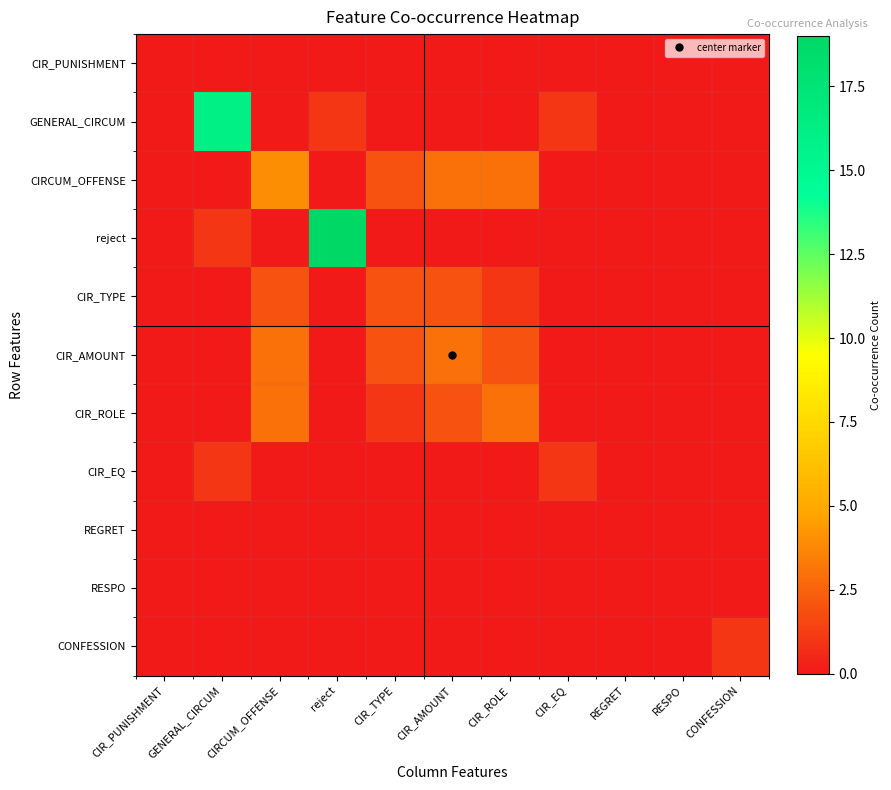

Reading left to right, extract all data points from this chart.

CIR_PUNISHMENT: CIR_PUNISHMENT=0	GENERAL_CIRCUM=0	CIRCUM_OFFENSE=0	reject=0	CIR_TYPE=0	CIR_AMOUNT=0	CIR_ROLE=0	CIR_EQ=0	REGRET=0	RESPO=0	CONFESSION=0
GENERAL_CIRCUM: CIR_PUNISHMENT=0	GENERAL_CIRCUM=16	CIRCUM_OFFENSE=0	reject=1	CIR_TYPE=0	CIR_AMOUNT=0	CIR_ROLE=0	CIR_EQ=1	REGRET=0	RESPO=0	CONFESSION=0
CIRCUM_OFFENSE: CIR_PUNISHMENT=0	GENERAL_CIRCUM=0	CIRCUM_OFFENSE=4	reject=0	CIR_TYPE=2	CIR_AMOUNT=3	CIR_ROLE=3	CIR_EQ=0	REGRET=0	RESPO=0	CONFESSION=0
reject: CIR_PUNISHMENT=0	GENERAL_CIRCUM=1	CIRCUM_OFFENSE=0	reject=19	CIR_TYPE=0	CIR_AMOUNT=0	CIR_ROLE=0	CIR_EQ=0	REGRET=0	RESPO=0	CONFESSION=0
CIR_TYPE: CIR_PUNISHMENT=0	GENERAL_CIRCUM=0	CIRCUM_OFFENSE=2	reject=0	CIR_TYPE=2	CIR_AMOUNT=2	CIR_ROLE=1	CIR_EQ=0	REGRET=0	RESPO=0	CONFESSION=0
CIR_AMOUNT: CIR_PUNISHMENT=0	GENERAL_CIRCUM=0	CIRCUM_OFFENSE=3	reject=0	CIR_TYPE=2	CIR_AMOUNT=3	CIR_ROLE=2	CIR_EQ=0	REGRET=0	RESPO=0	CONFESSION=0
CIR_ROLE: CIR_PUNISHMENT=0	GENERAL_CIRCUM=0	CIRCUM_OFFENSE=3	reject=0	CIR_TYPE=1	CIR_AMOUNT=2	CIR_ROLE=3	CIR_EQ=0	REGRET=0	RESPO=0	CONFESSION=0
CIR_EQ: CIR_PUNISHMENT=0	GENERAL_CIRCUM=1	CIRCUM_OFFENSE=0	reject=0	CIR_TYPE=0	CIR_AMOUNT=0	CIR_ROLE=0	CIR_EQ=1	REGRET=0	RESPO=0	CONFESSION=0
REGRET: CIR_PUNISHMENT=0	GENERAL_CIRCUM=0	CIRCUM_OFFENSE=0	reject=0	CIR_TYPE=0	CIR_AMOUNT=0	CIR_ROLE=0	CIR_EQ=0	REGRET=0	RESPO=0	CONFESSION=0
RESPO: CIR_PUNISHMENT=0	GENERAL_CIRCUM=0	CIRCUM_OFFENSE=0	reject=0	CIR_TYPE=0	CIR_AMOUNT=0	CIR_ROLE=0	CIR_EQ=0	REGRET=0	RESPO=0	CONFESSION=0
CONFESSION: CIR_PUNISHMENT=0	GENERAL_CIRCUM=0	CIRCUM_OFFENSE=0	reject=0	CIR_TYPE=0	CIR_AMOUNT=0	CIR_ROLE=0	CIR_EQ=0	REGRET=0	RESPO=0	CONFESSION=1